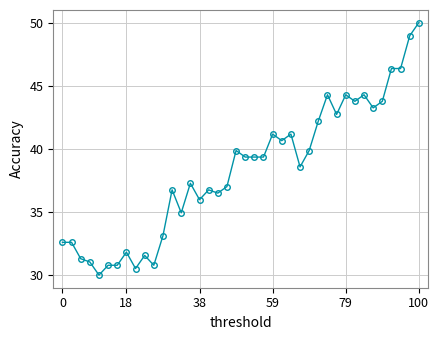

What is the smallest value displayed?

30.0